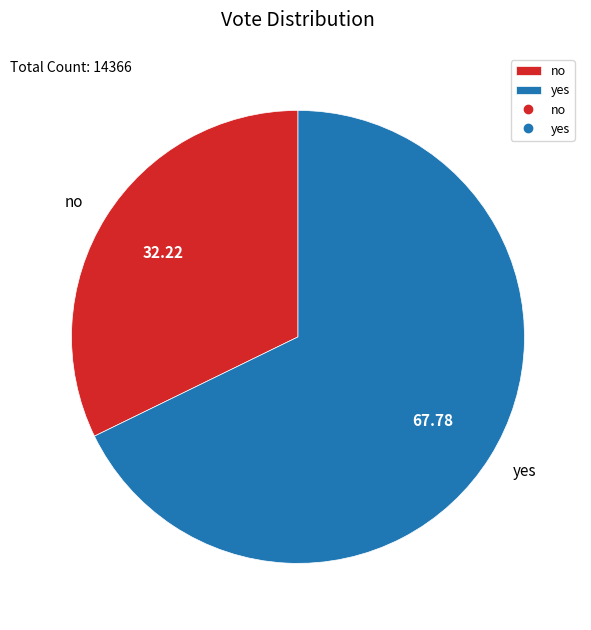

Combined, do yes and no account for over 50%?

Yes